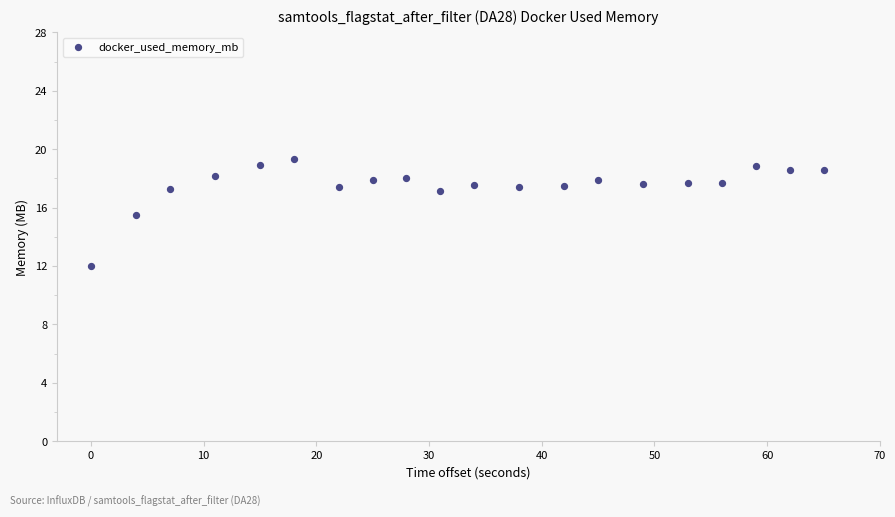

What Y value in the scatter plot is closest to 15?

15.5